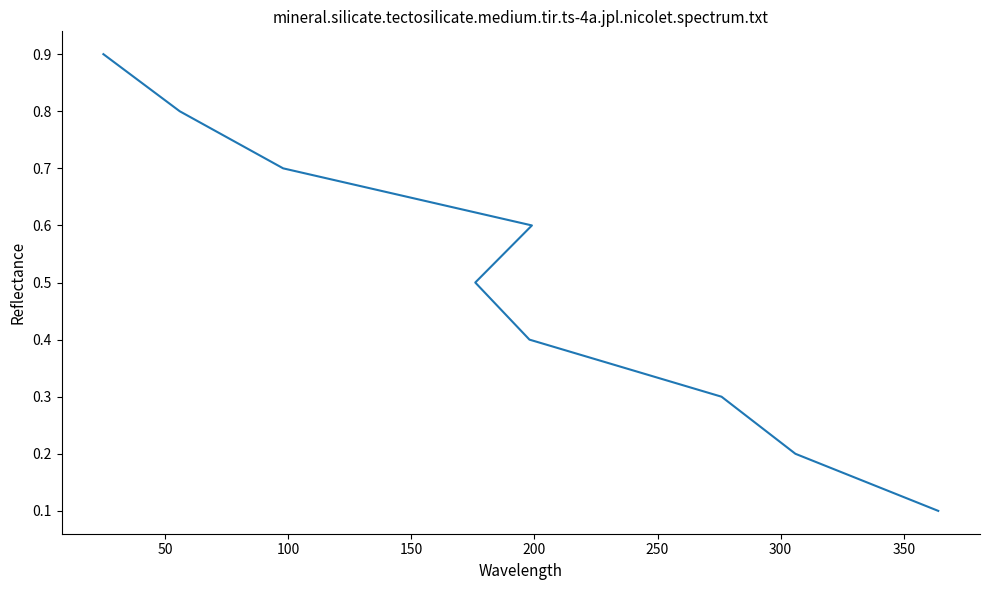

What is the value of the 5th point from the left?

0.5